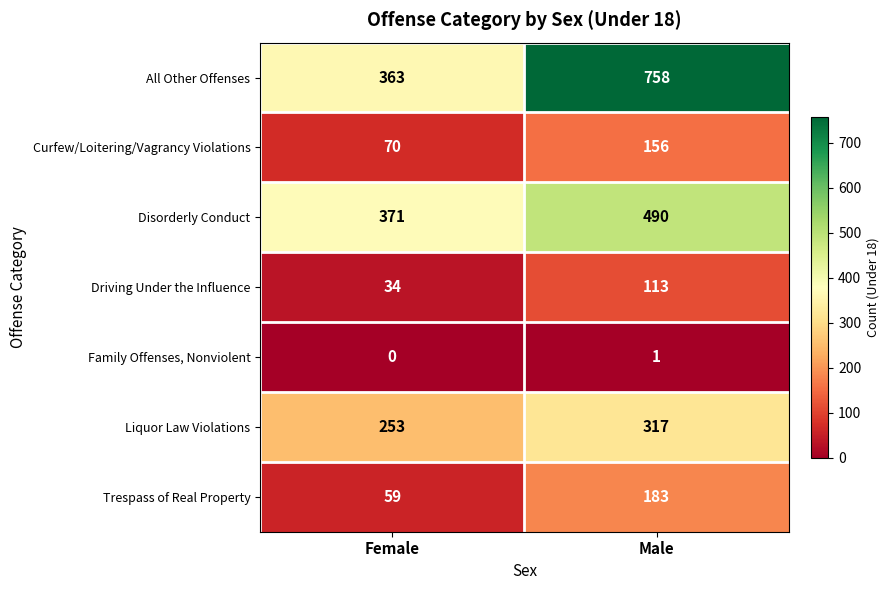

The All Other Offenses series shows 363 at Female. True or false?

True